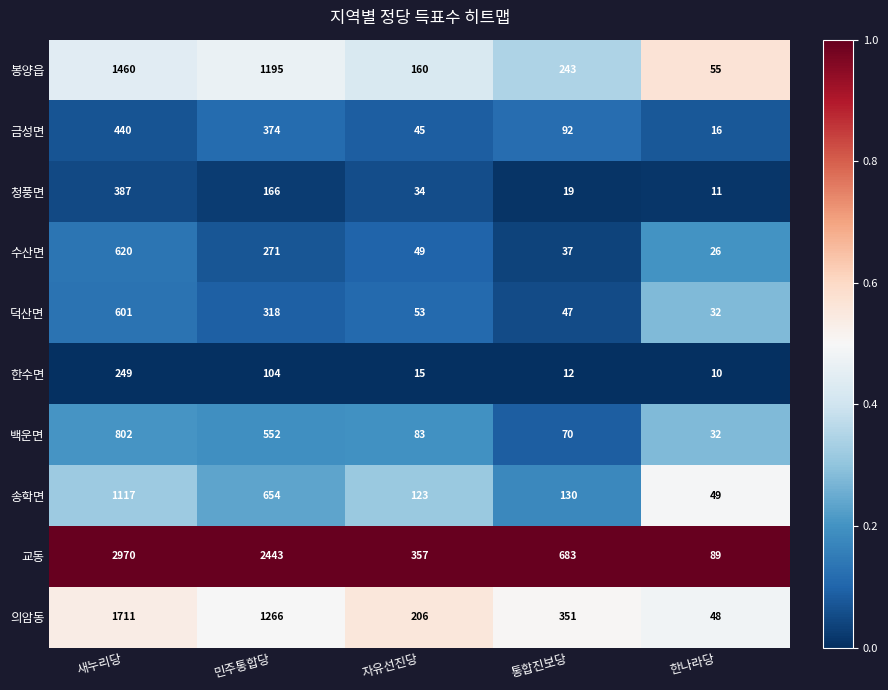

Is it true that 봉양읍 equals 160 at 자유선진당?

True